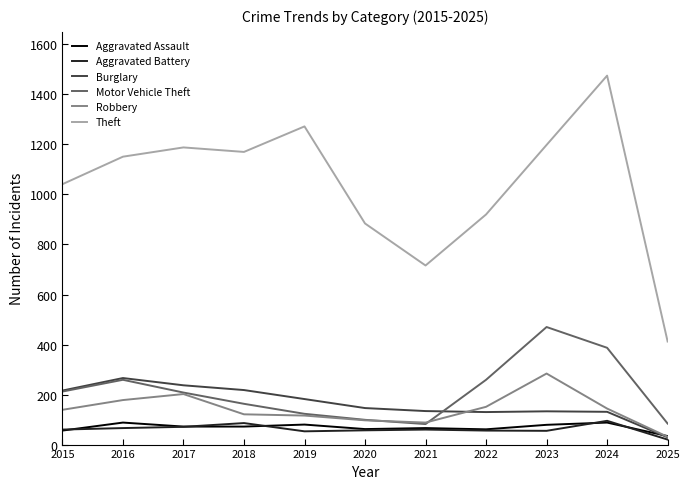

What is the approximate value of Motor Vehicle Theft at 2019?

123